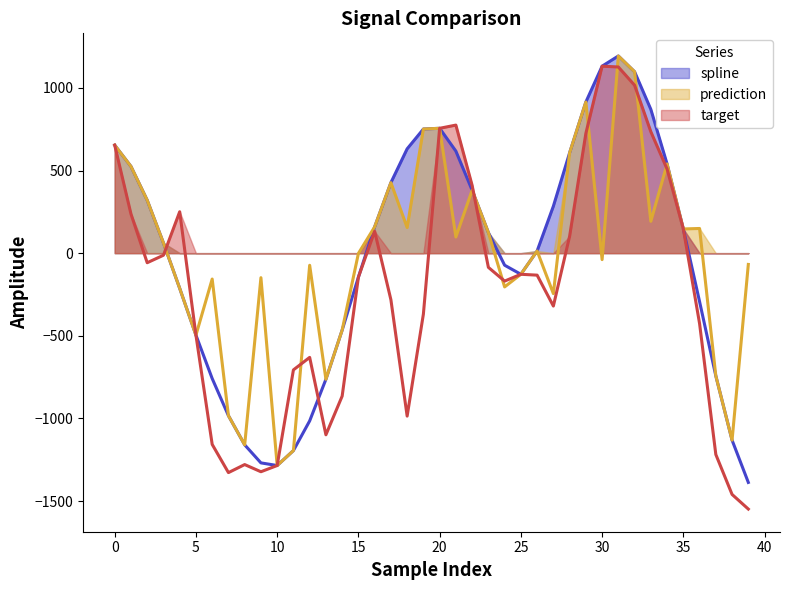

True or false: spline and prediction cross at least once.

False